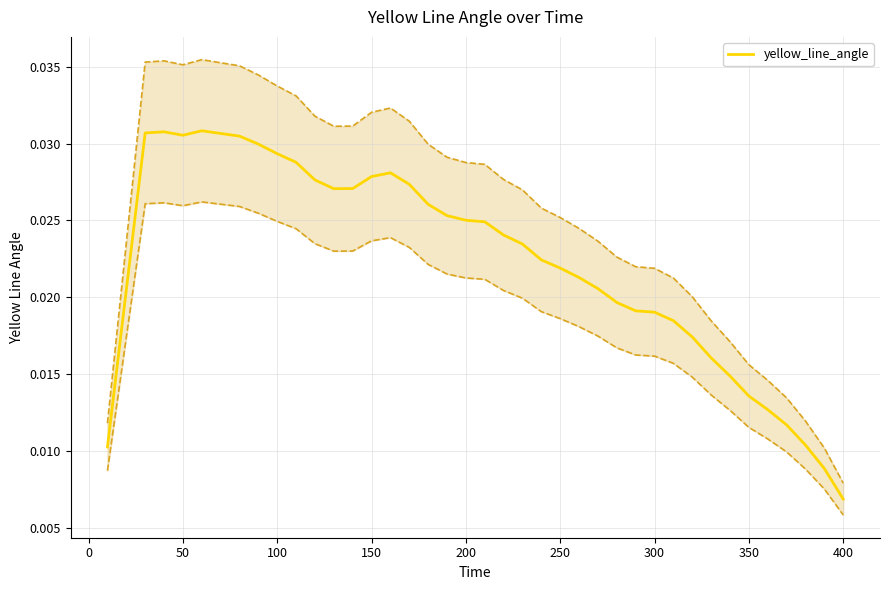

At which label is yellow_line_angle closest to 0?

400